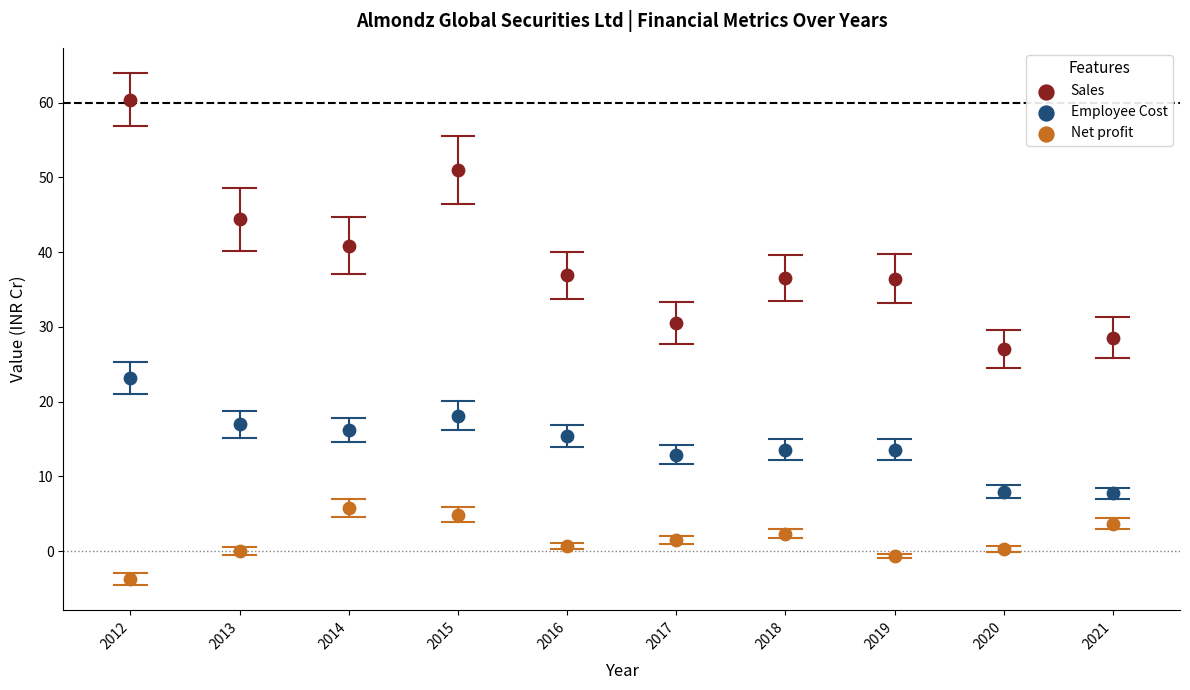

Across all data points, what is the range of Y values (max minus min)?

64.1